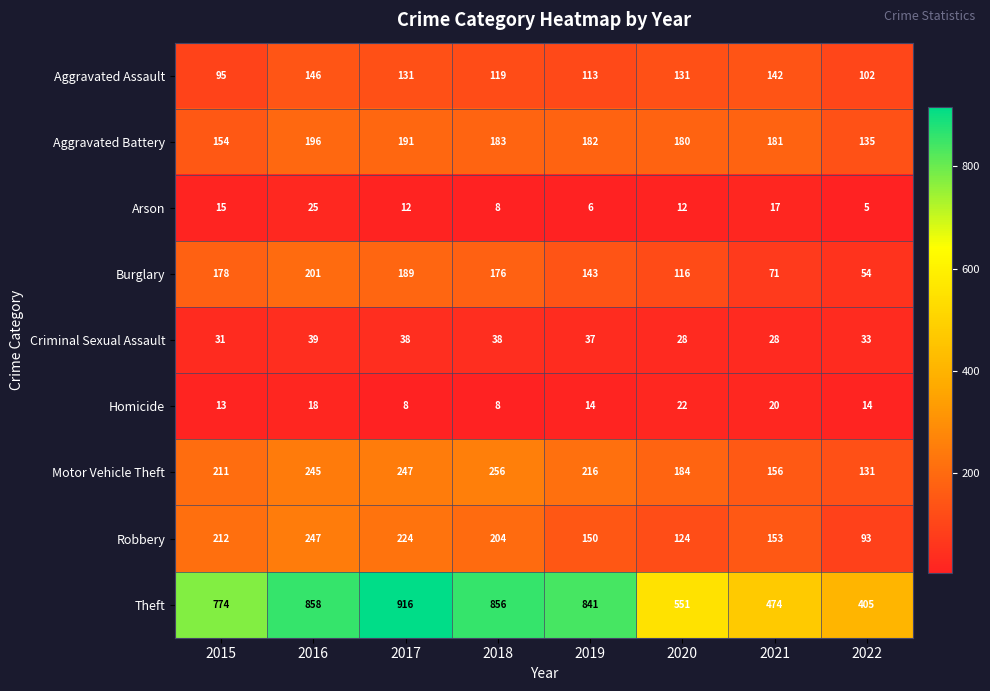

Rank the series by their maximum value, from highest to lowest.

Theft, Motor Vehicle Theft, Robbery, Burglary, Aggravated Battery, Aggravated Assault, Criminal Sexual Assault, Arson, Homicide